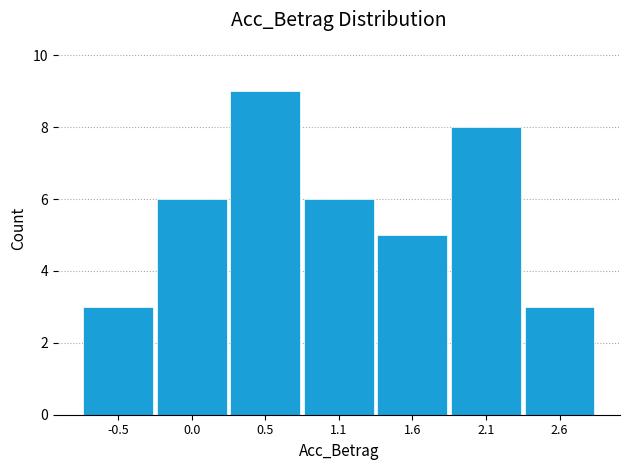

Reading right to left, transcribe all the data shown in this chart.

2.6=3	2.1=8	1.6=5	1.1=6	0.5=9	0.0=6	-0.5=3